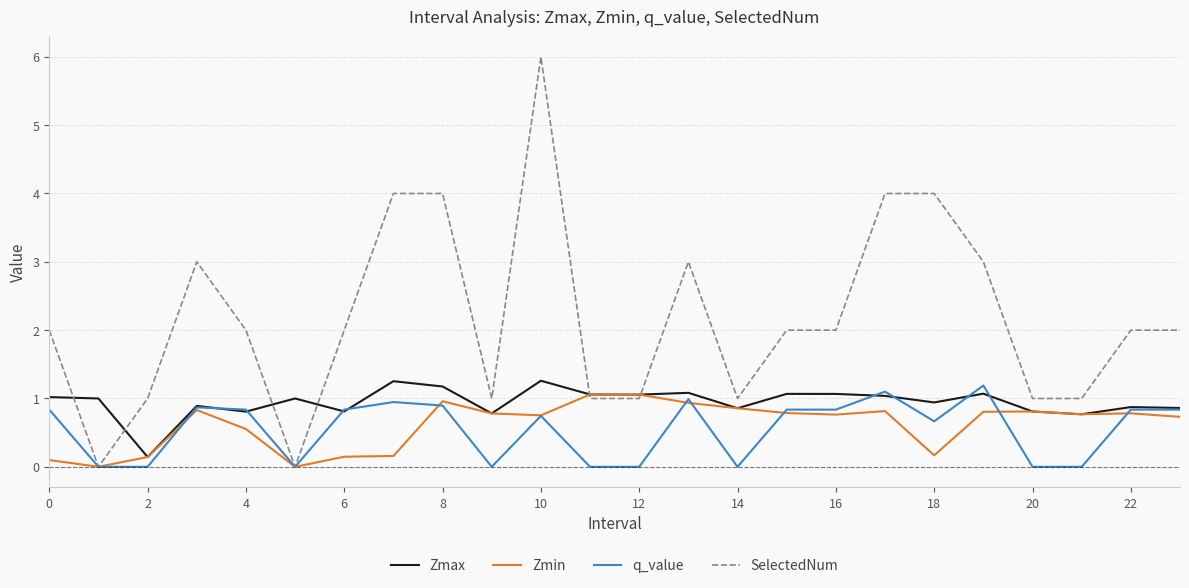

Does the chart have visible grid lines?

Yes